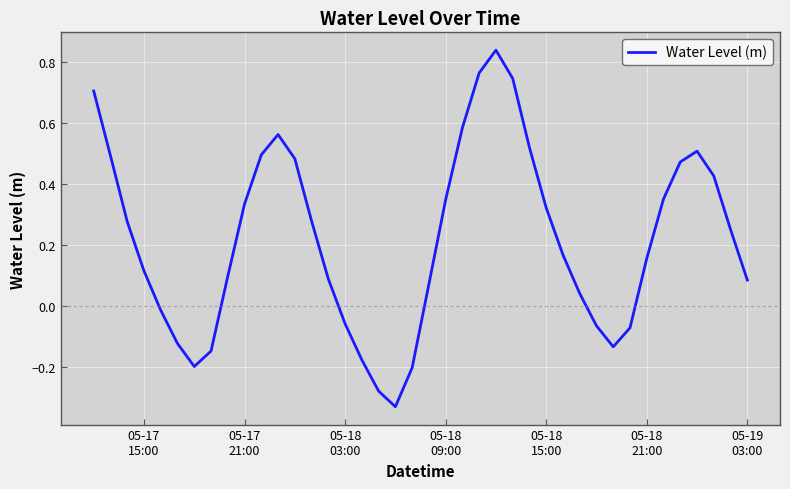

What is the difference between the maximum and minimum values?

1.2